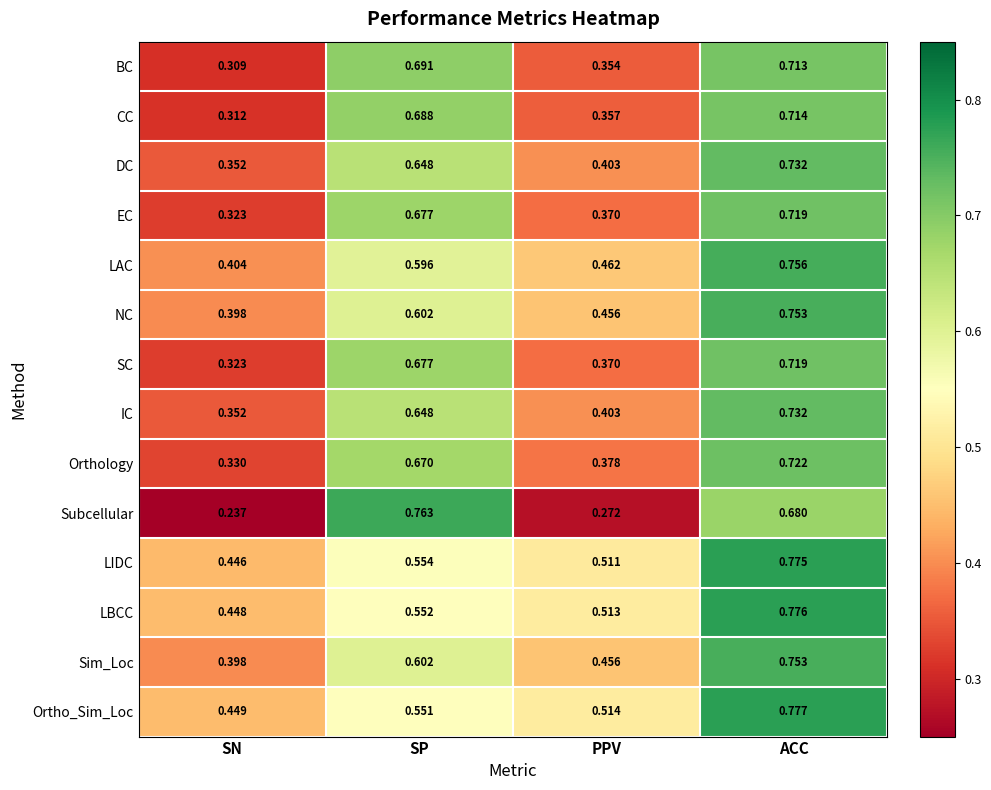

List the labels in order of NC value, smallest first.

SN, PPV, SP, ACC